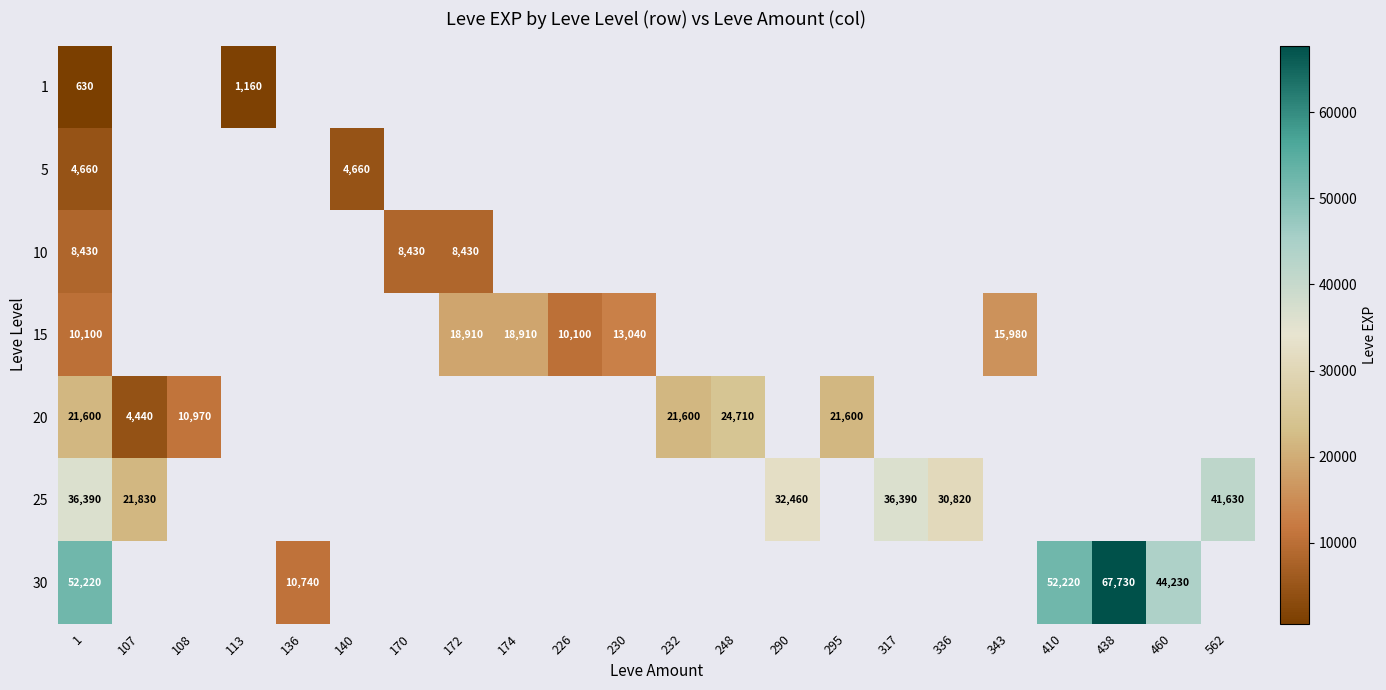

The 1 series shows 630.0 at 1. True or false?

True